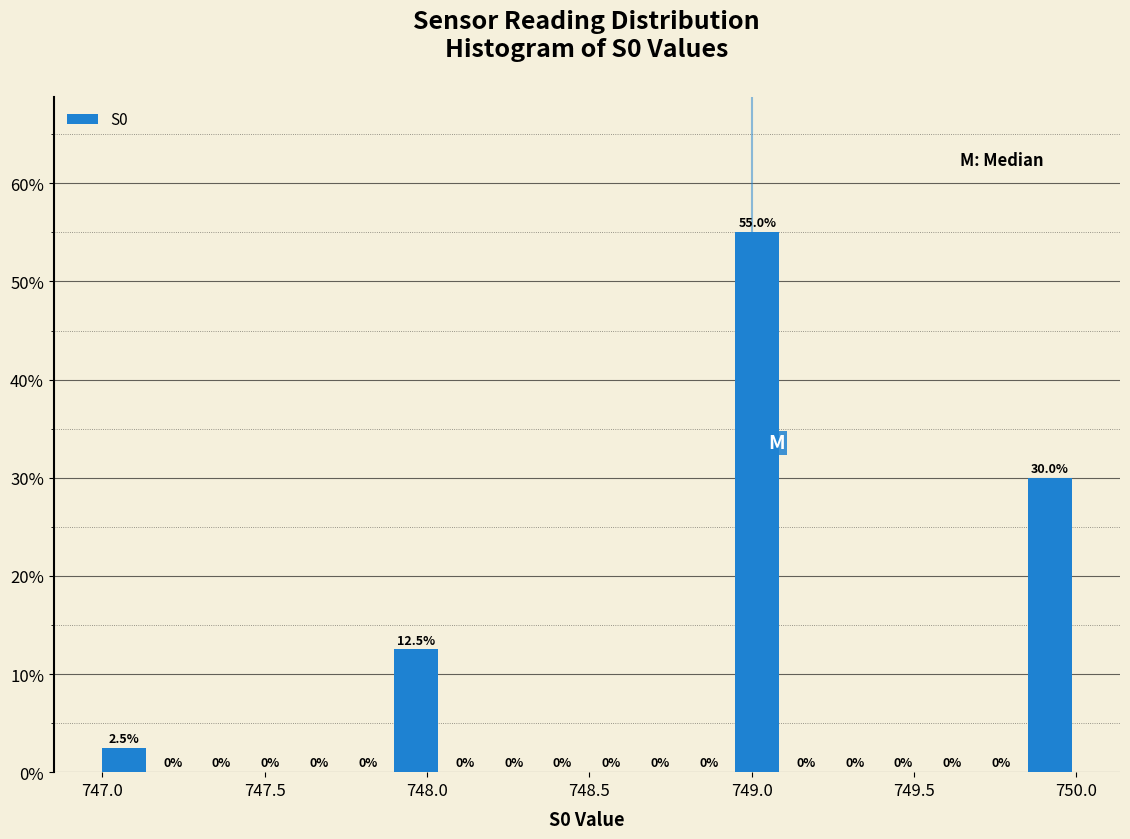

Read against the x-axis, roughly where is the centre of the tallest bar?

749.00